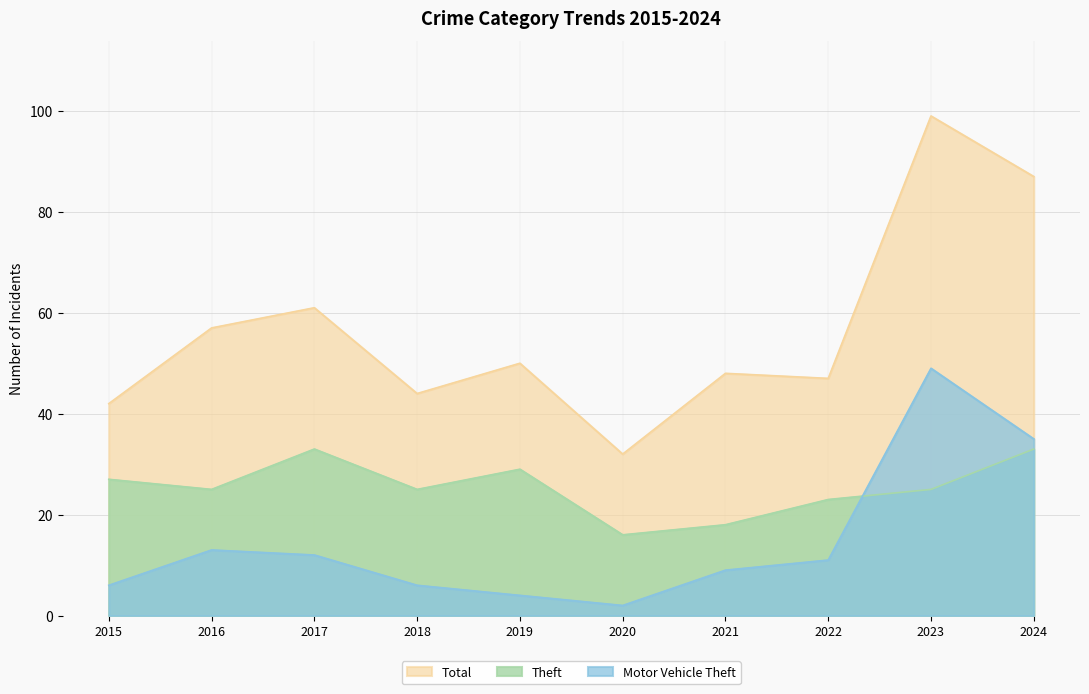

What is the greatest value displayed?

99